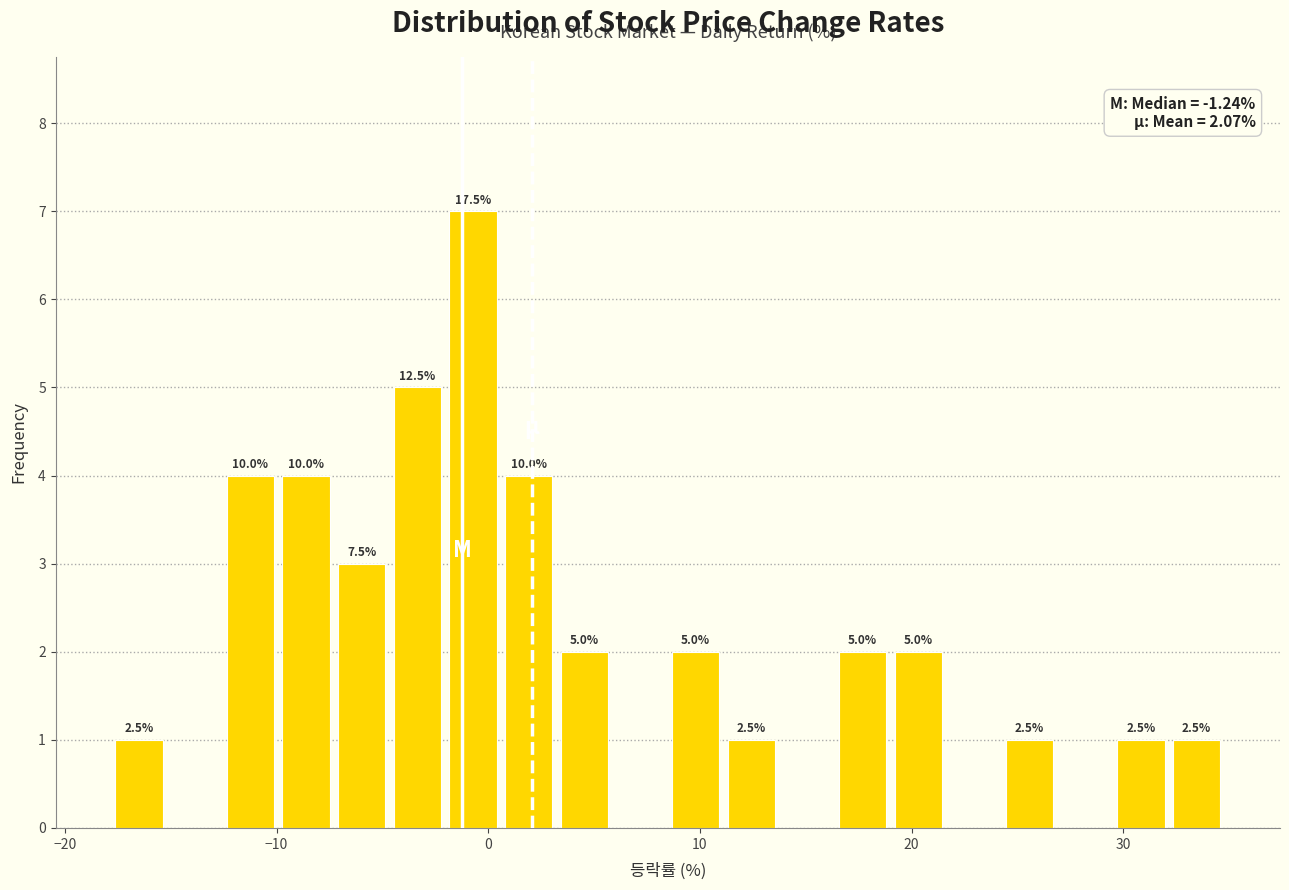

Around what value on the x-axis is the tallest bar? Give the approximate position of its centre, as read against the axis.

-1